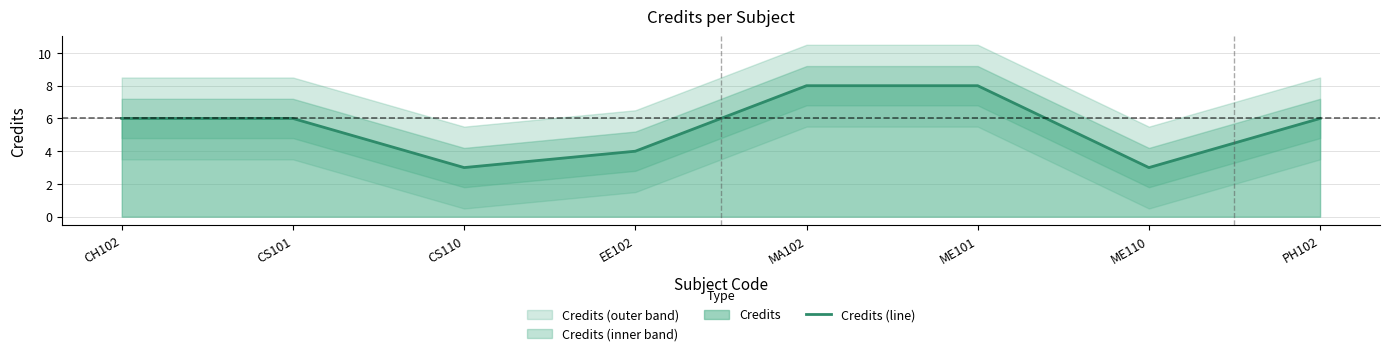

At which label is the value closest to 5?

CH102